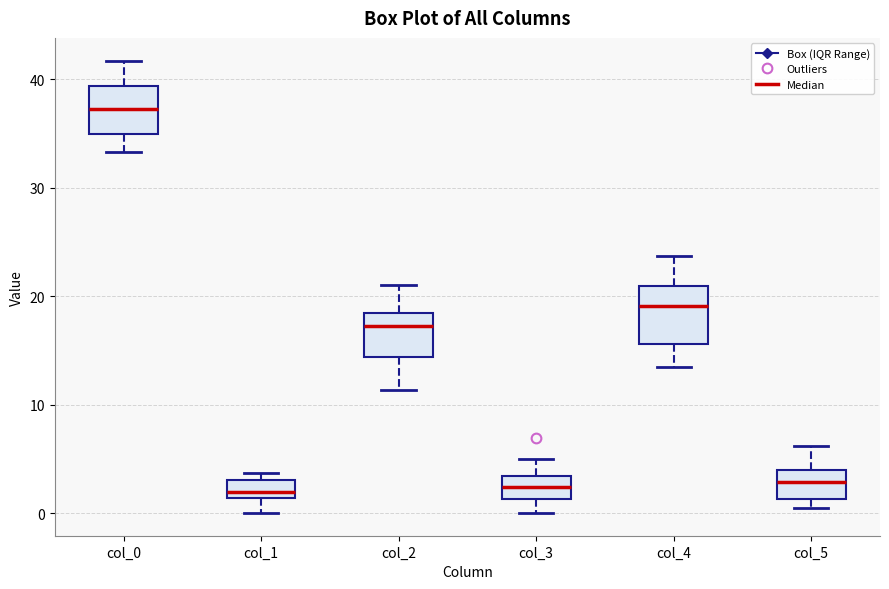

Reading left to right, read every box against the y-axis: the position of its median line, the range the box covers, and the ends of its whiskers. The values are not printed on the chart, so give them approximately, as read against the axis.

col_0: median 37, box 35 to 39, whiskers 33 to 42
col_1: median 2, box 1 to 3, whiskers 0 to 4
col_2: median 17, box 14 to 18, whiskers 11 to 21
col_3: median 2, box 1 to 3, whiskers 0 to 5
col_4: median 19, box 16 to 21, whiskers 14 to 24
col_5: median 3, box 1 to 4, whiskers 0 to 6